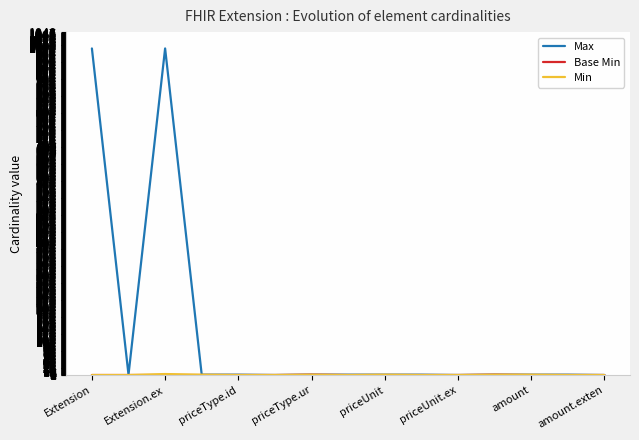

Which series has the widest spread of values?

Max